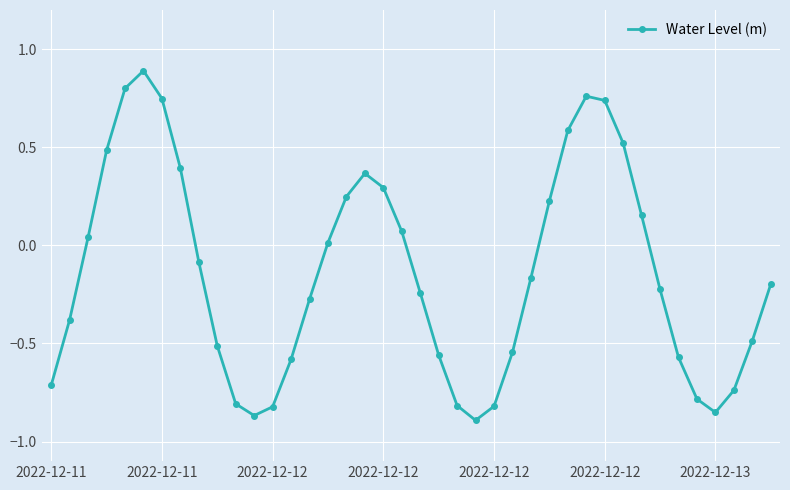

What is the value of the 25th point from the left?

-0.8